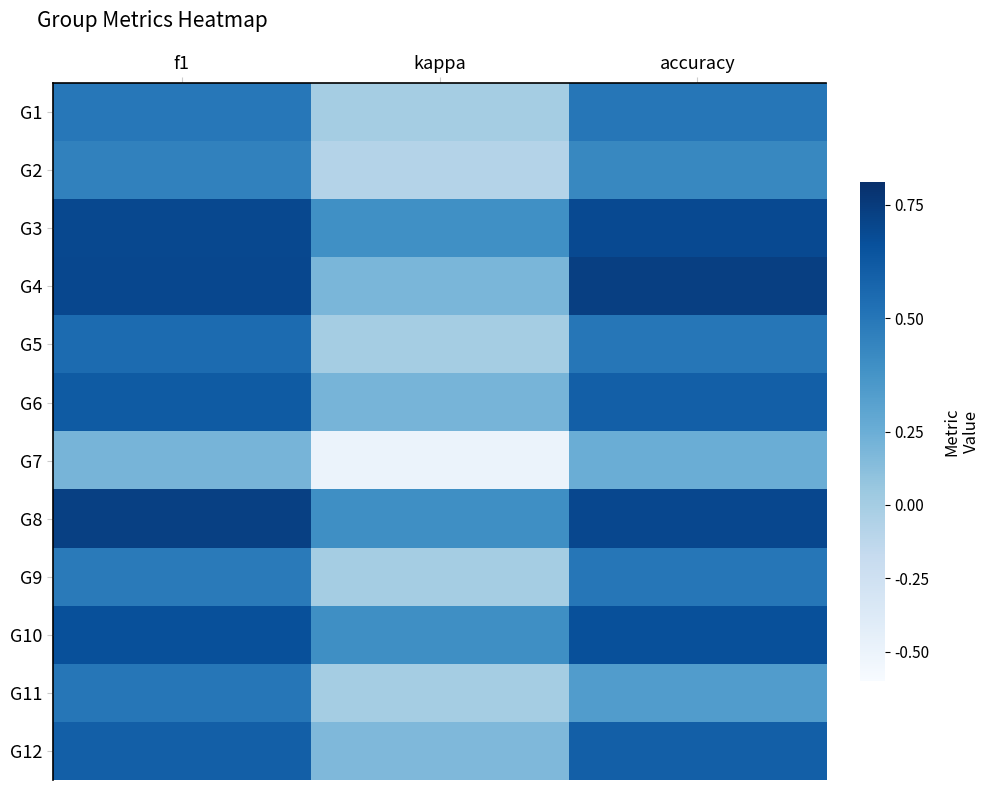

Which series has the largest total across all categories?

G8